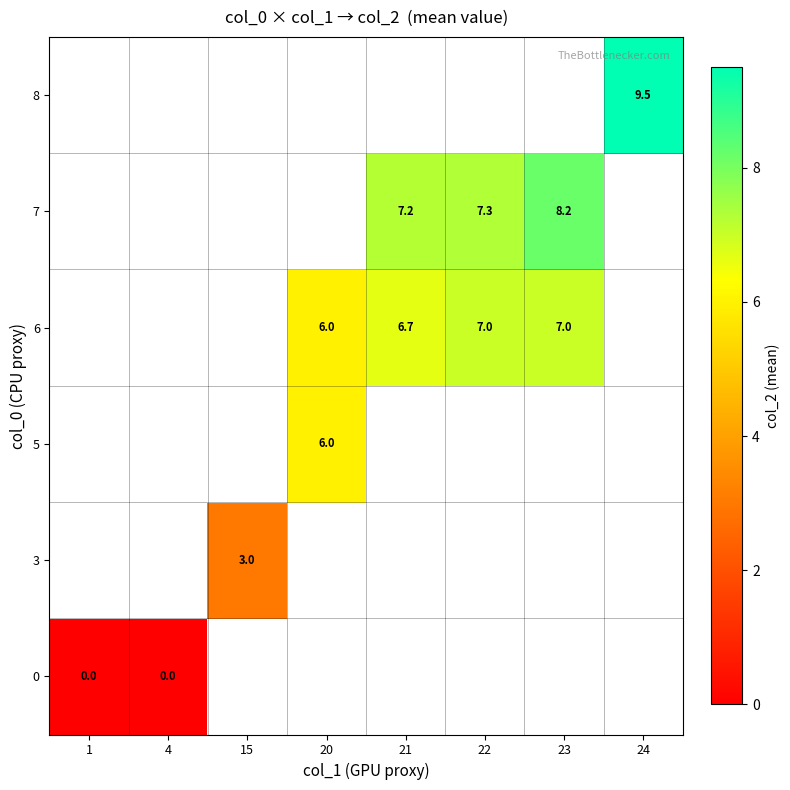

Which label corresponds to the largest value in the chart?

24